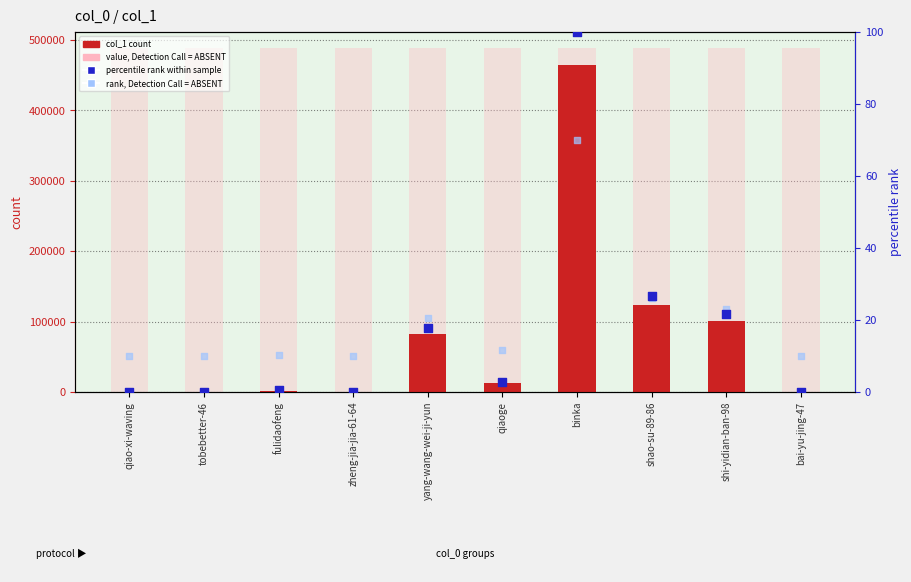

At which category is the sum across all series the highest?

binka